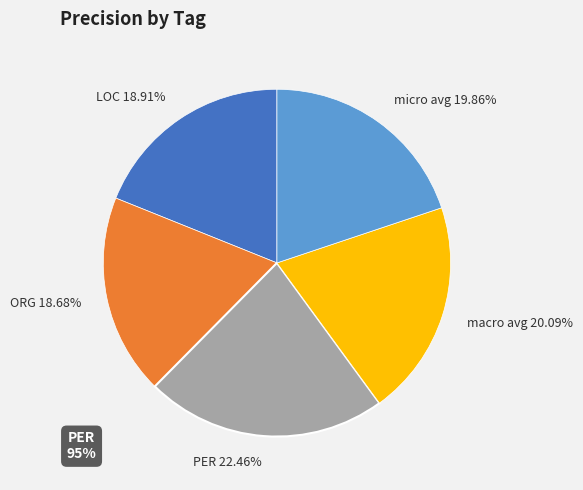

Is there a majority slice in this chart?

No